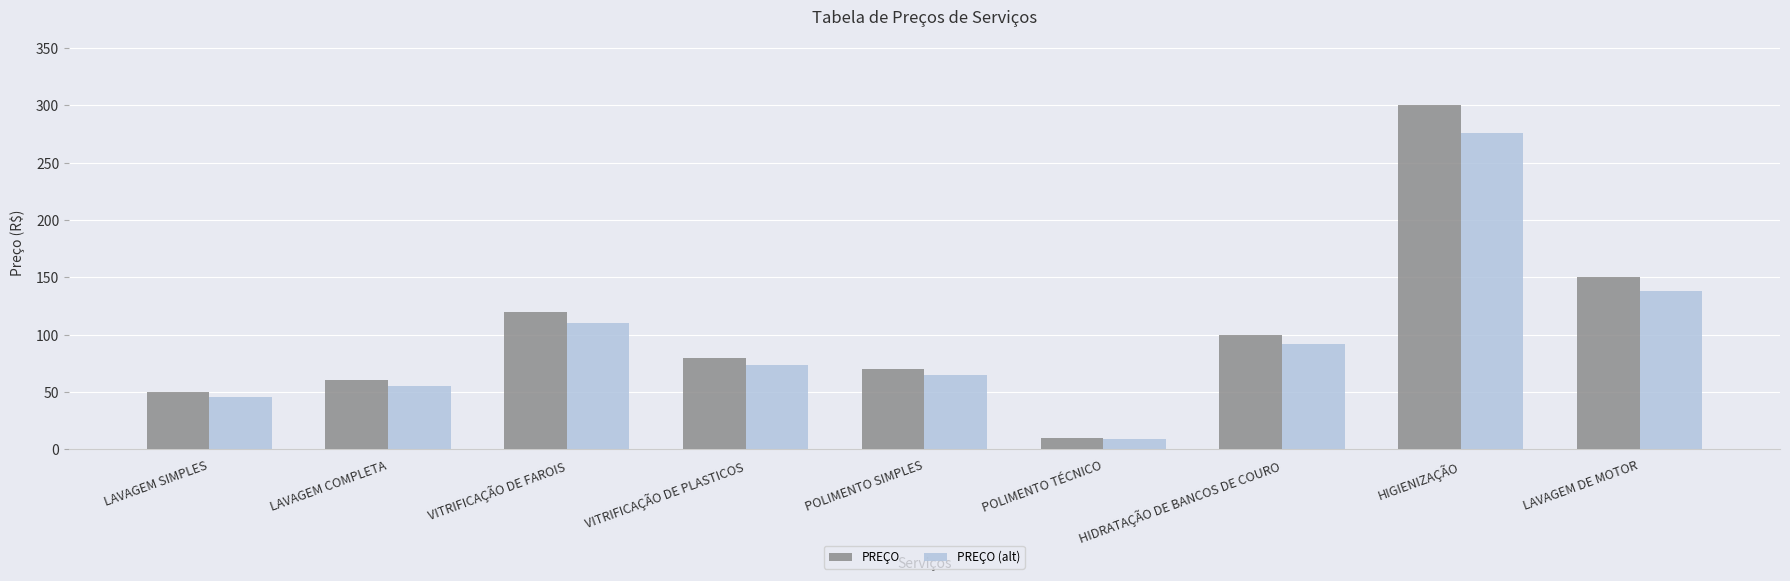

The PREÇO (alt) series shows 34.8 at LAVAGEM COMPLETA. True or false?

False